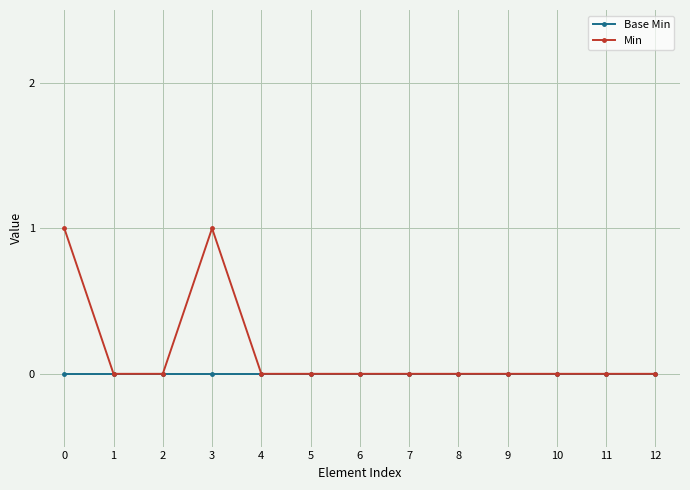

List the series in order of their peak value, lowest first.

Base Min, Min